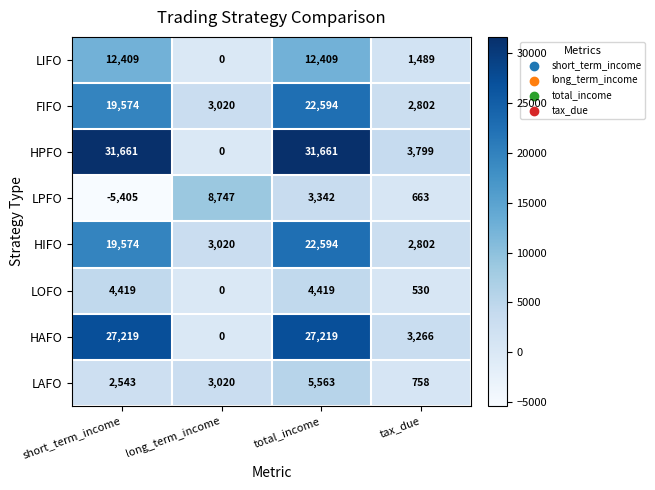

What is the approximate value of LAFO at long_term_income, to the nearest 100?

3000